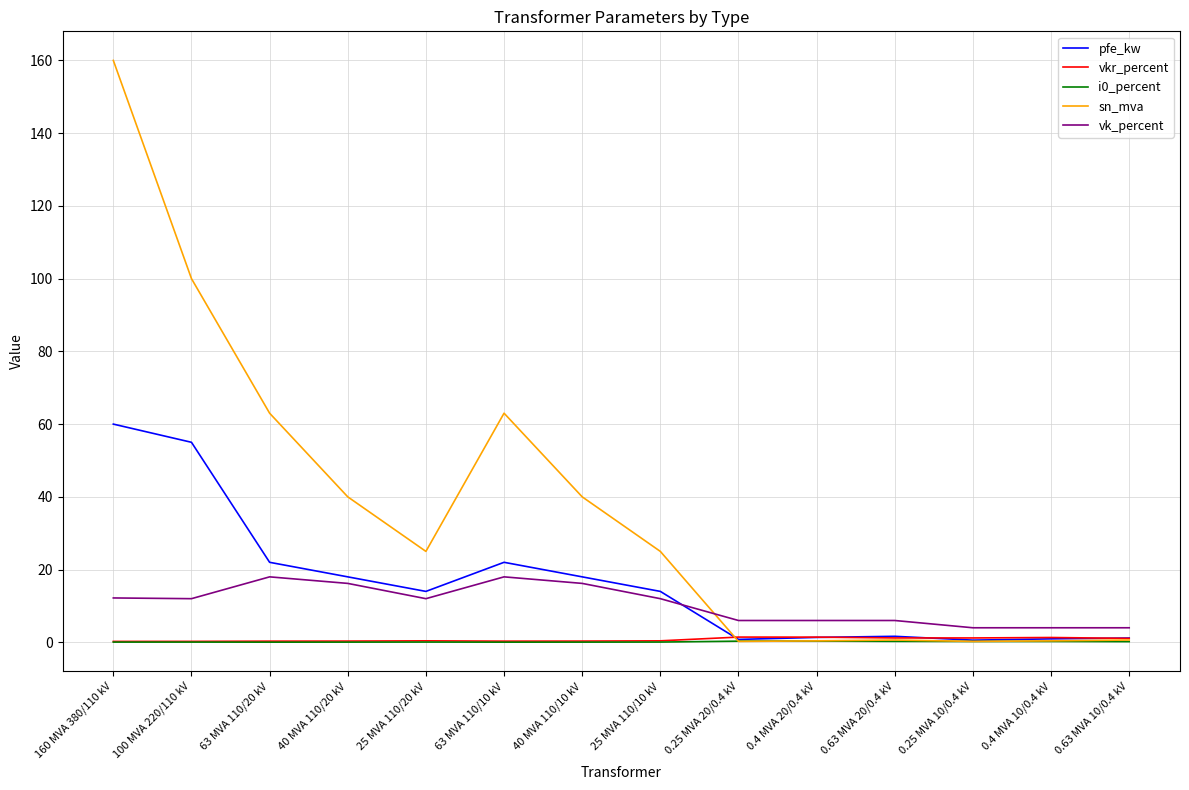

What position from the right is 0.25 MVA 10/0.4 kV?

3